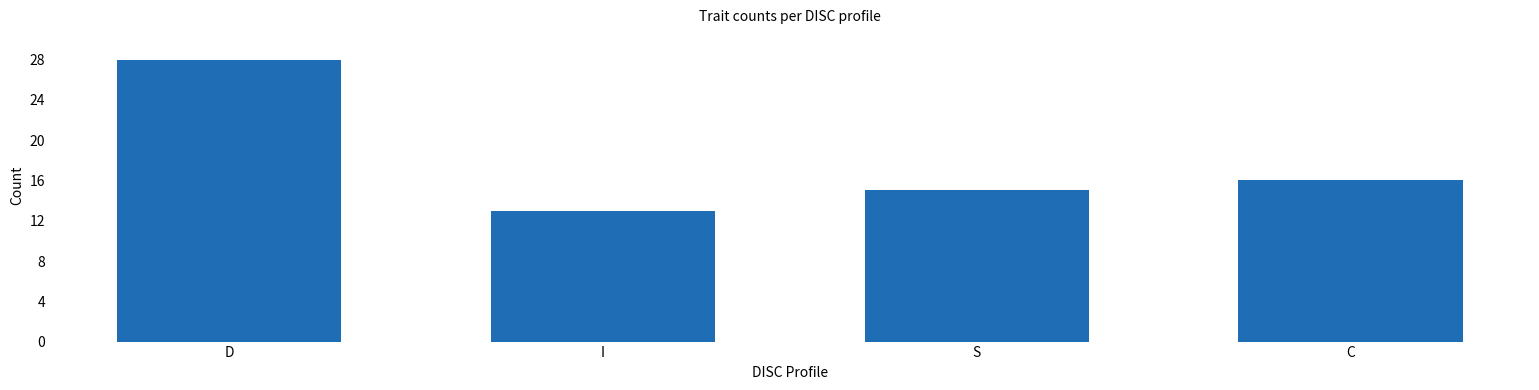

What is the ratio of the value at S to the value at D?

0.5